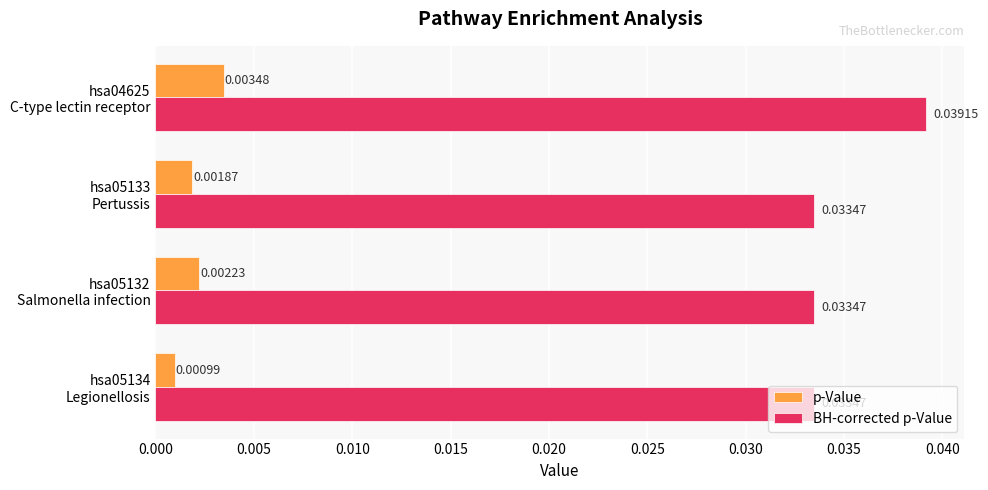

Which series has the widest spread of values?

BH-corrected p-Value